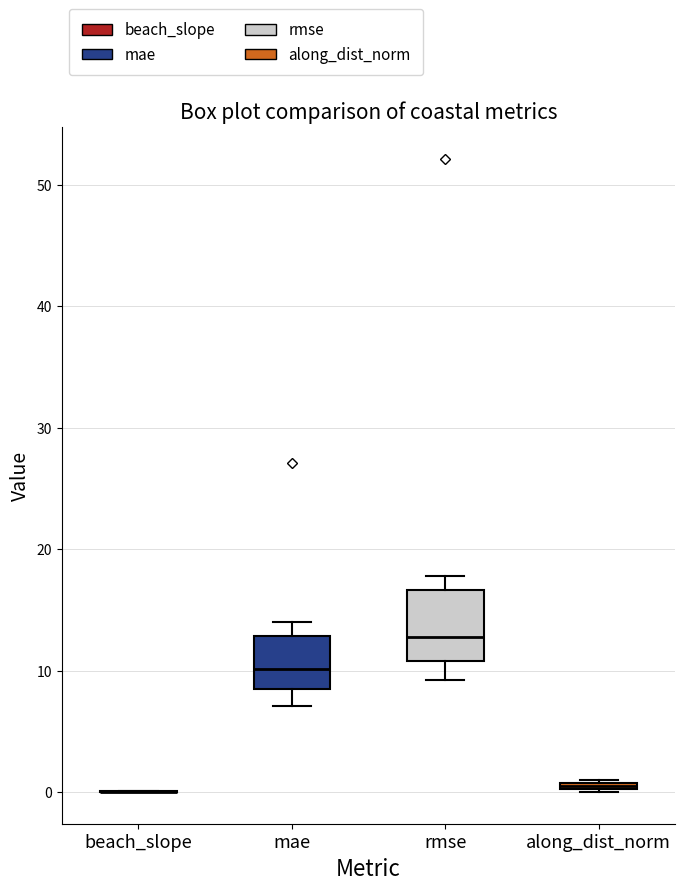

Comparing the boxes themselves (not the whiskers), which one is the tallest?

rmse